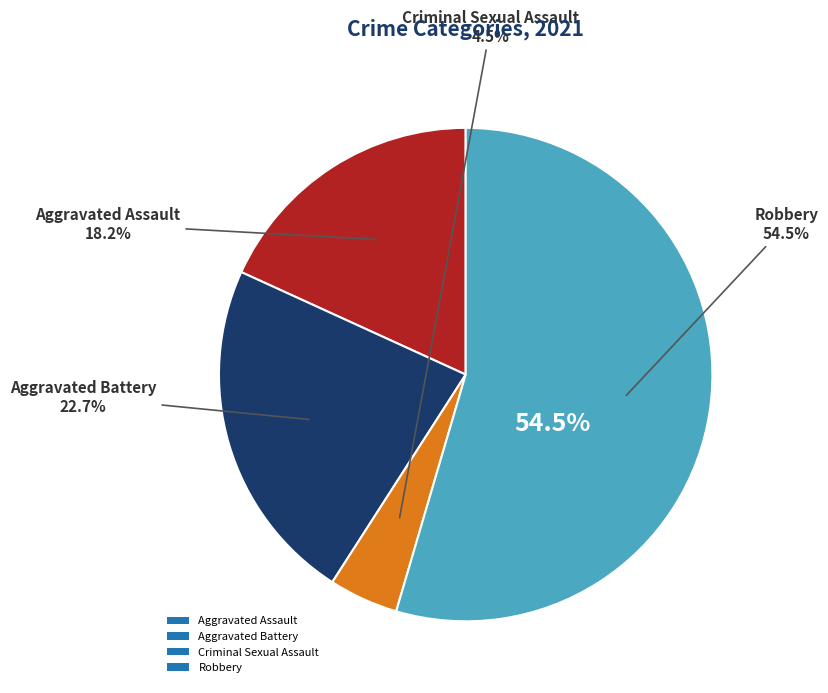

To the nearest percent, what percentage of the pie is Aggravated Battery?

23%